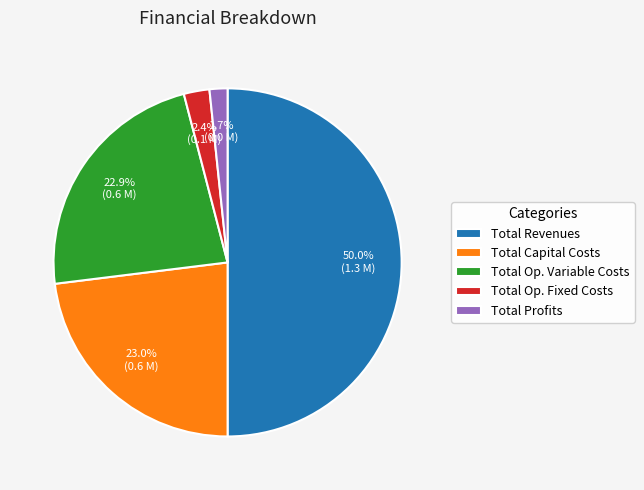

Which slice is the largest?

Total Revenues